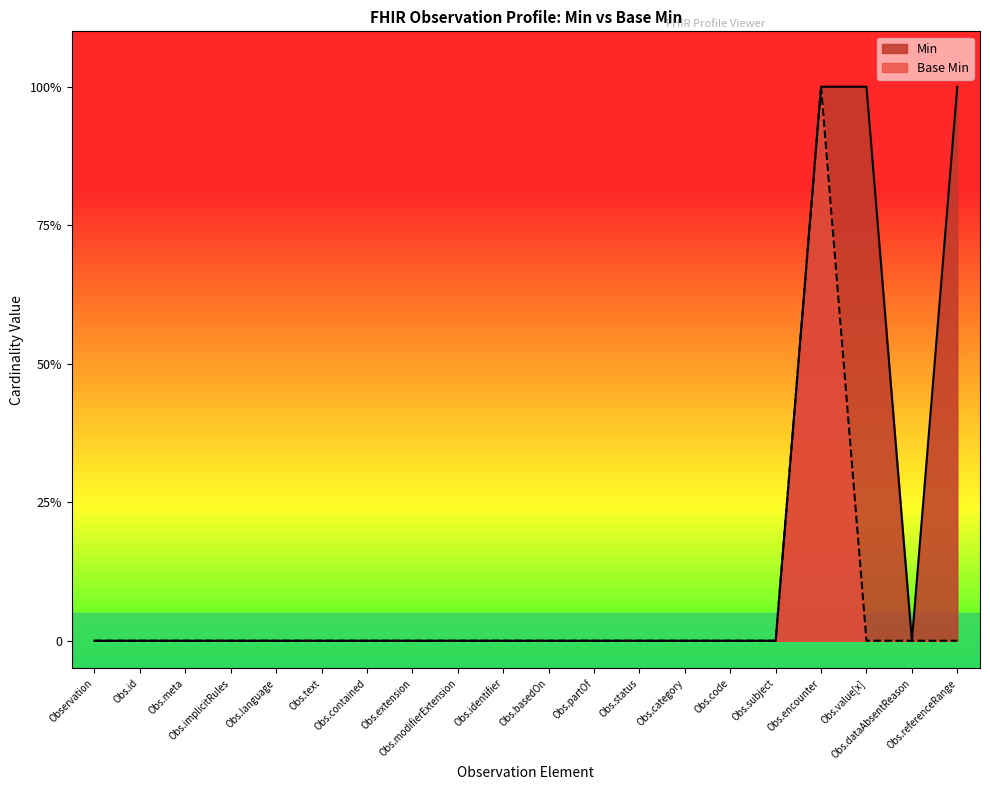

Reading left to right, what are all the values shown in this chart?

Min: Observation=0	Obs.id=0	Obs.meta=0	Obs.implicitRules=0	Obs.language=0	Obs.text=0	Obs.contained=0	Obs.extension=0	Obs.modifierExtension=0	Obs.identifier=0	Obs.basedOn=0	Obs.partOf=0	Obs.status=0	Obs.category=0	Obs.code=0	Obs.subject=0	Obs.encounter=1	Obs.value[x]=1	Obs.dataAbsentReason=0	Obs.referenceRange=1
Base Min: Observation=0	Obs.id=0	Obs.meta=0	Obs.implicitRules=0	Obs.language=0	Obs.text=0	Obs.contained=0	Obs.extension=0	Obs.modifierExtension=0	Obs.identifier=0	Obs.basedOn=0	Obs.partOf=0	Obs.status=0	Obs.category=0	Obs.code=0	Obs.subject=0	Obs.encounter=1	Obs.value[x]=0	Obs.dataAbsentReason=0	Obs.referenceRange=0